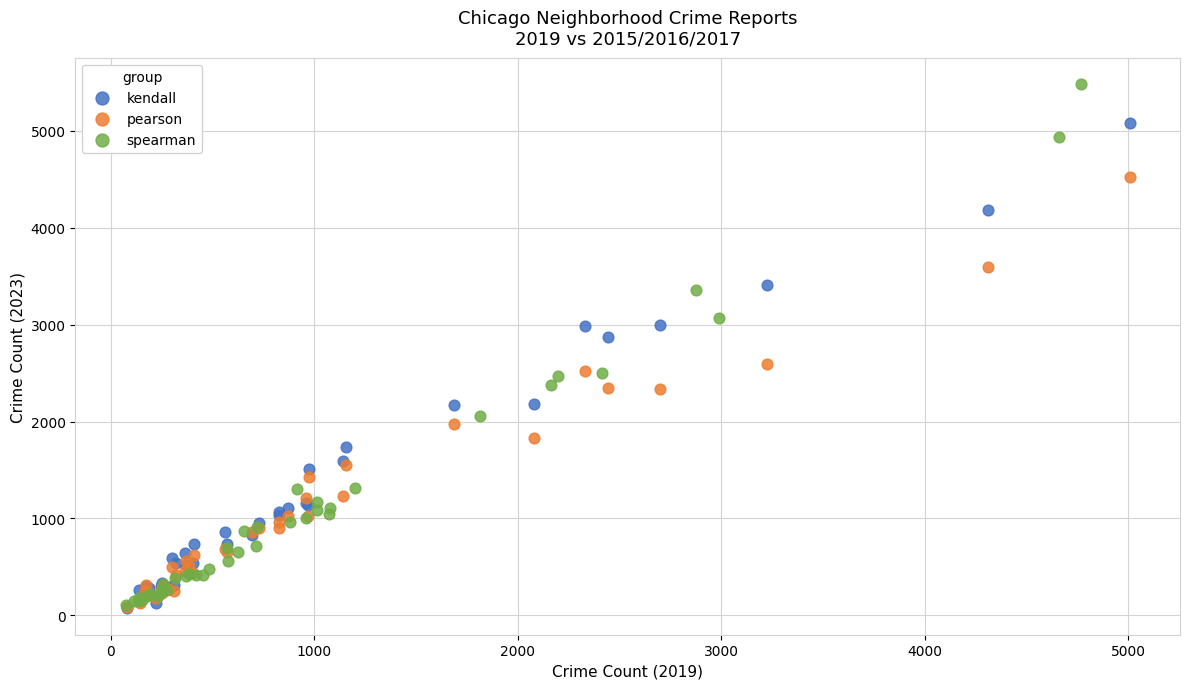

Which series has the largest Y range (max minus min)?

spearman